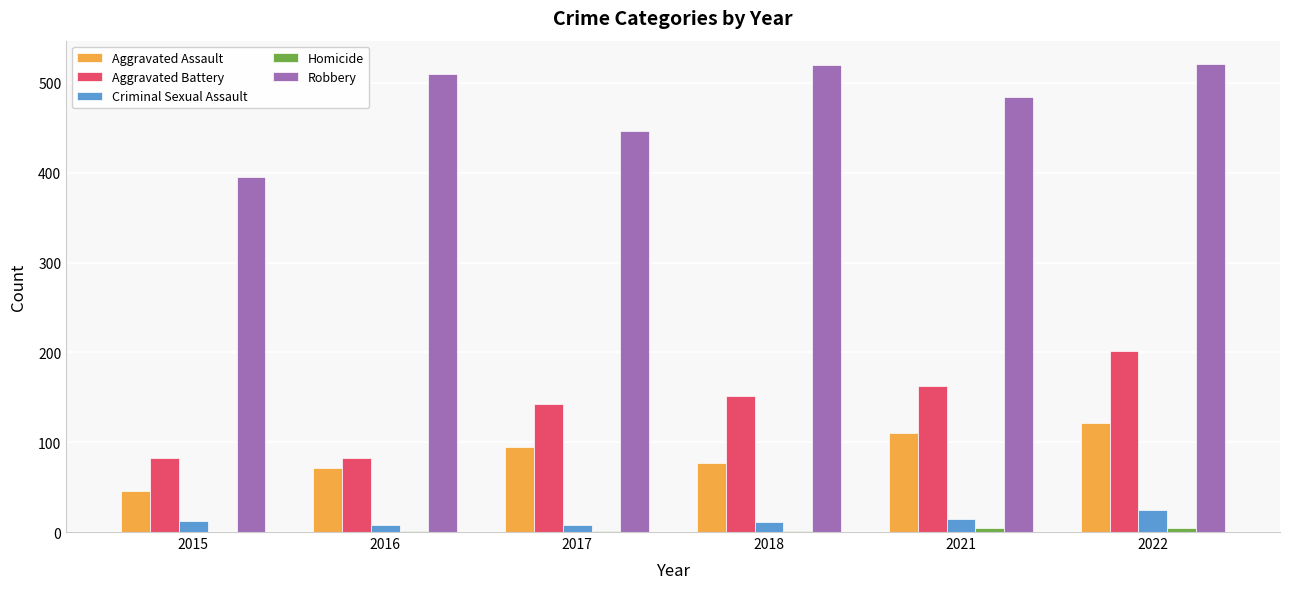

Between 2017 and 2022, which series saw the biggest shift?

Robbery